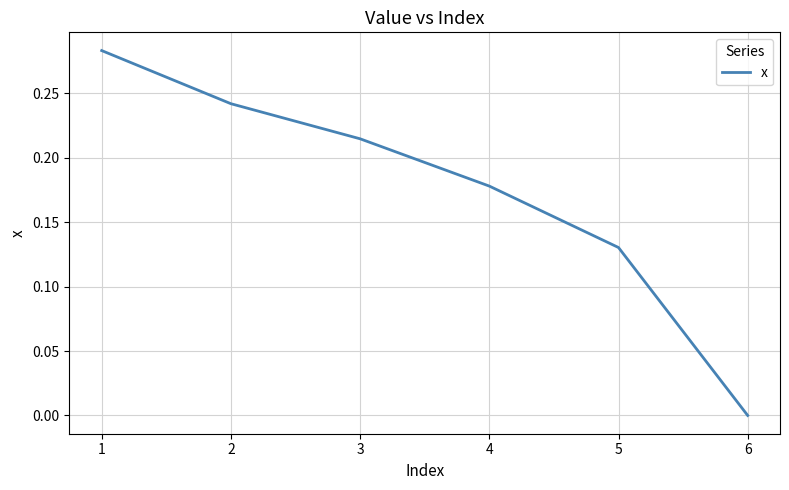

At which label is the value closest to 0?

6